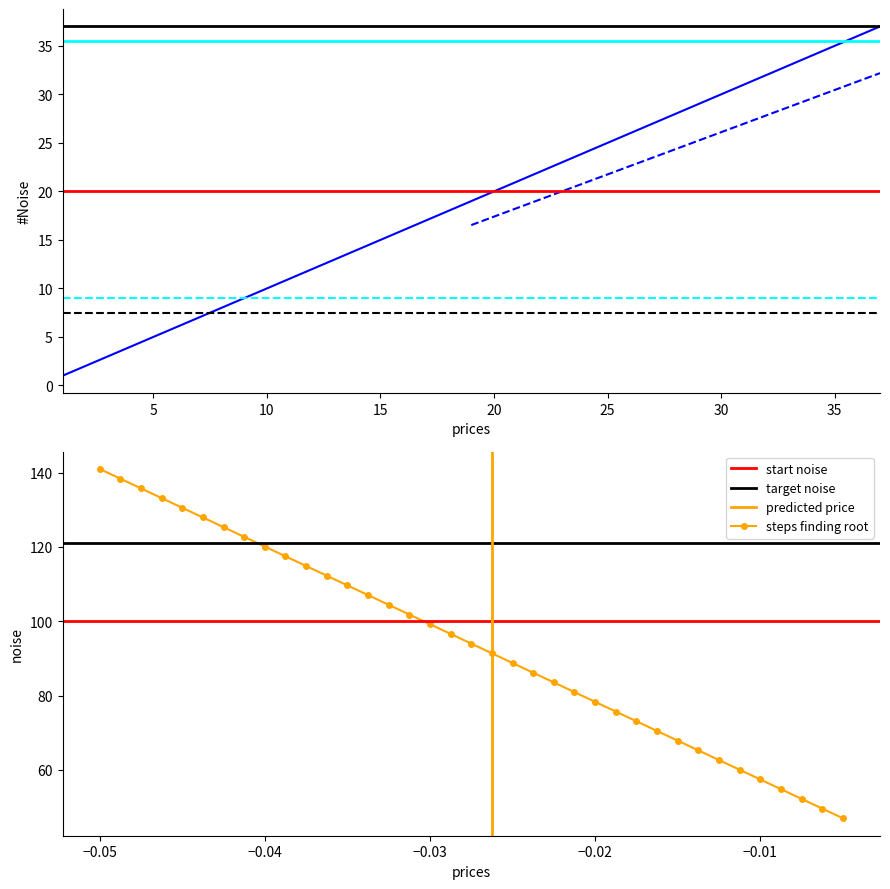

What is the average value?

19